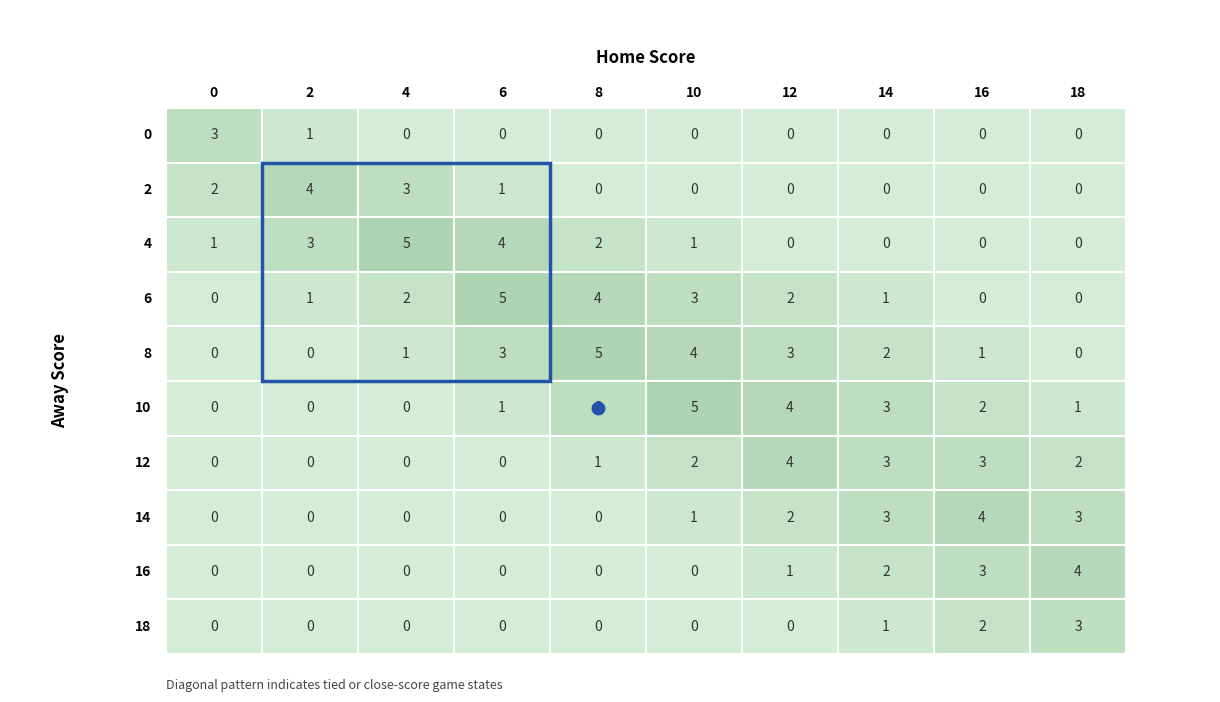

Rank the series by their maximum value, from lowest to highest.

0, 18, 2, 12, 14, 16, 4, 6, 8, 10